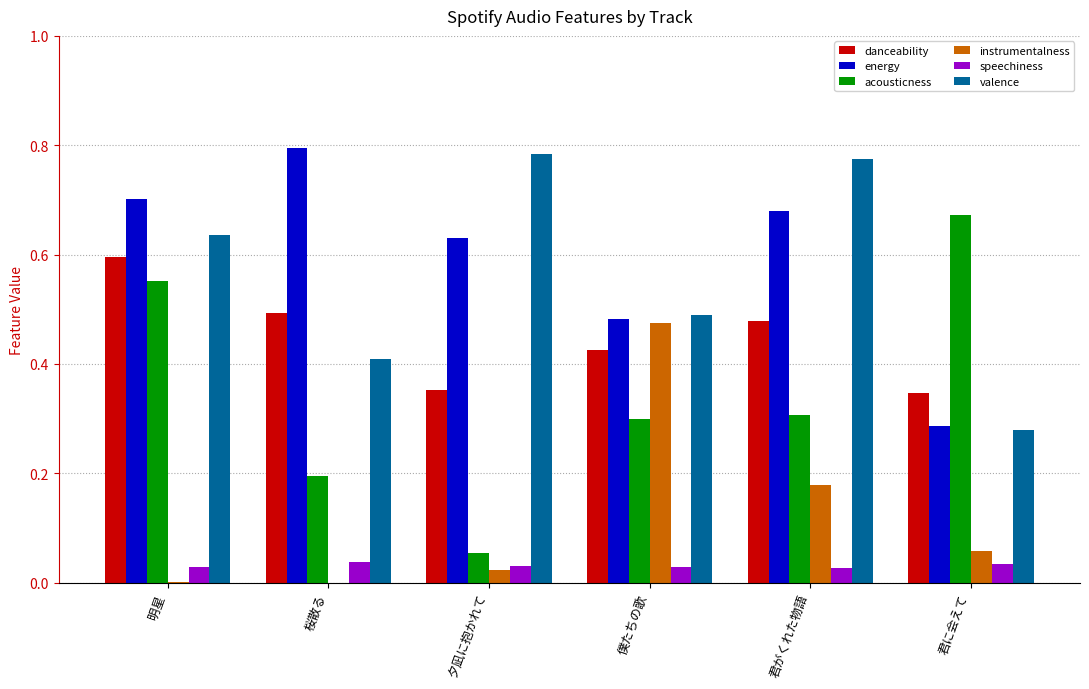

True or false: valence has a value of 0.2 at 明星.

False